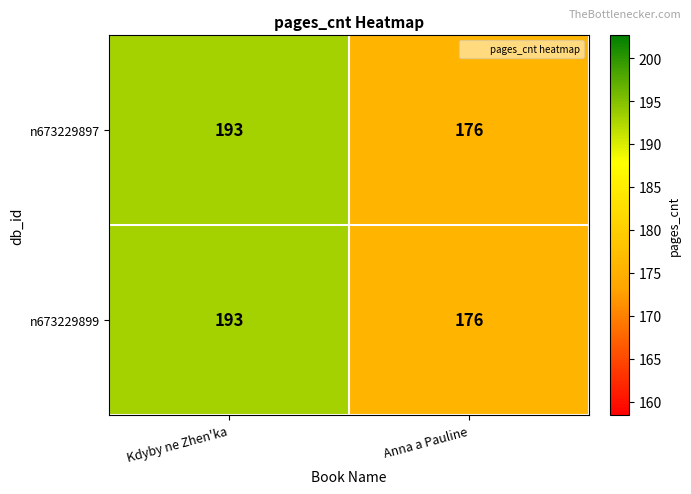

The value of n673229899 at Kdyby ne Zhen'ka is 75. True or false?

False